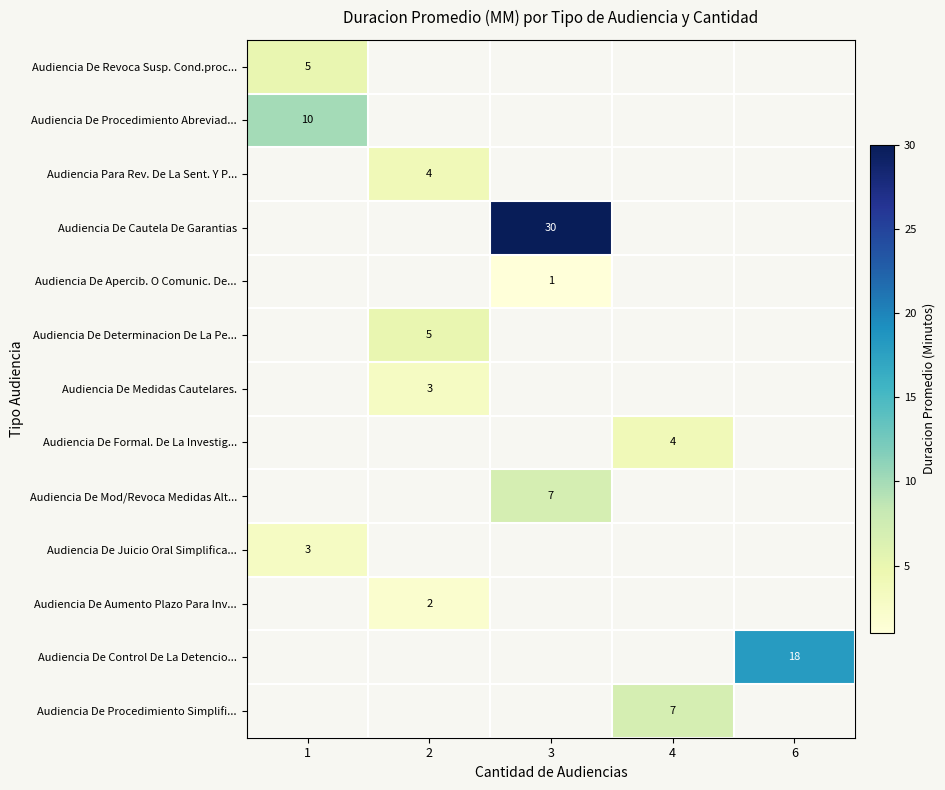

The value of Audiencia De Procedimiento Abreviad... at 1 is 10. True or false?

True